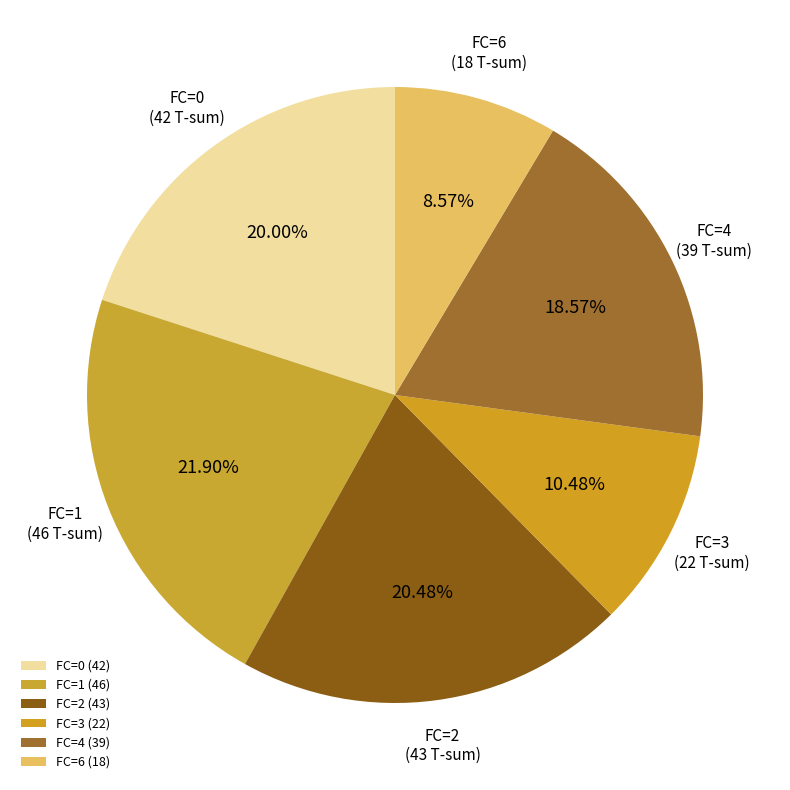

How many segments does this pie chart have?

6